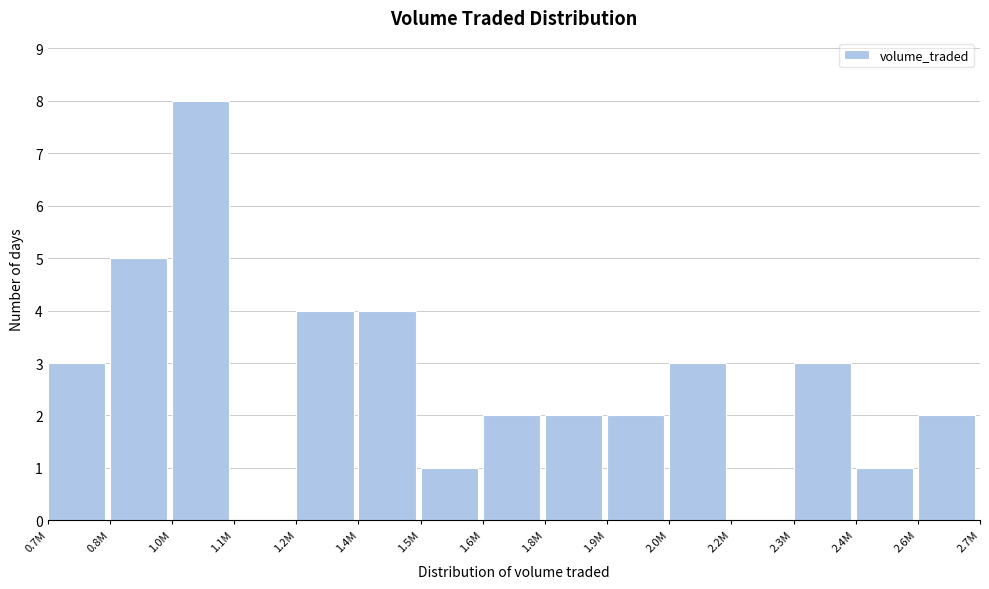

Reading right to left, list all the values displayed in this chart.

2.6M=2	2.4M=1	2.3M=3	2.2M=0	2.0M=3	1.9M=2	1.8M=2	1.6M=2	1.5M=1	1.4M=4	1.2M=4	1.1M=0	1.0M=8	0.8M=5	0.7M=3